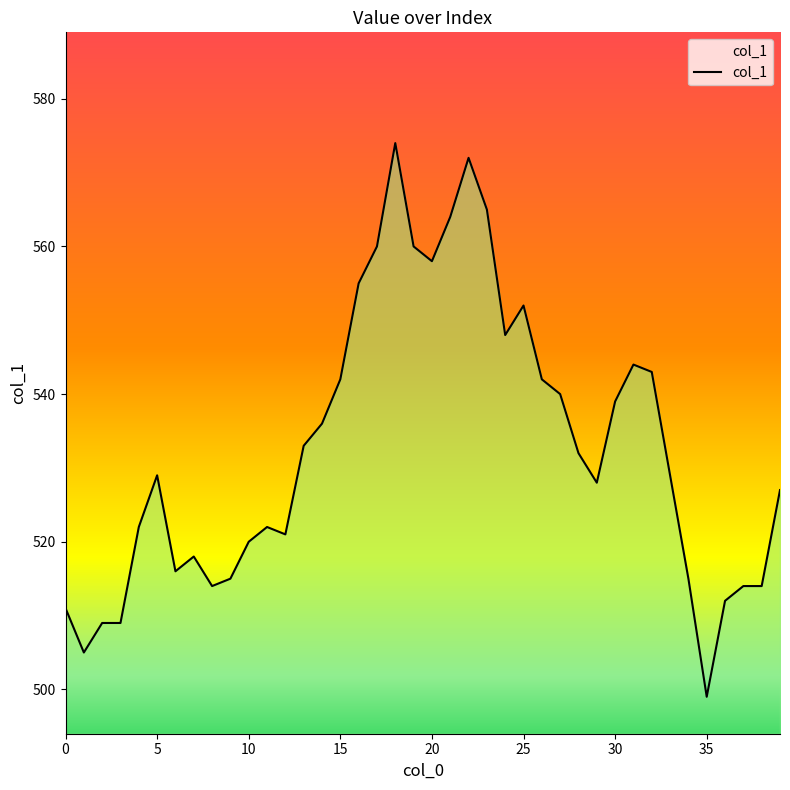

What is the sum of all values?

21308